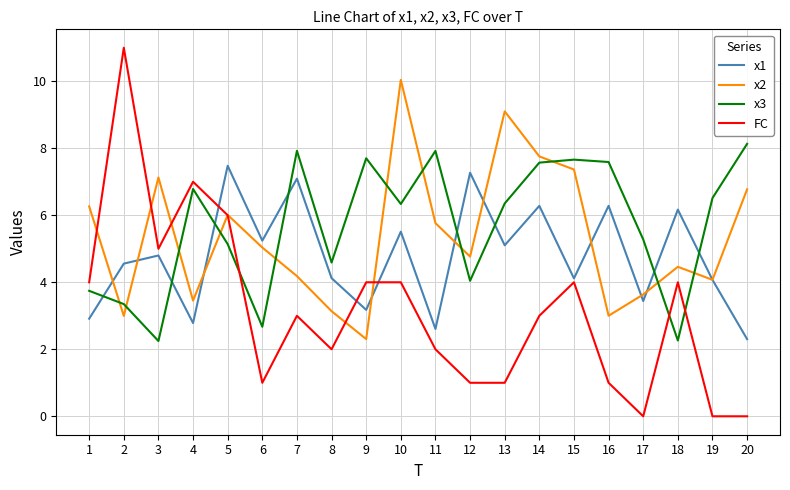

How many times do FC and x2 cross each other?

6